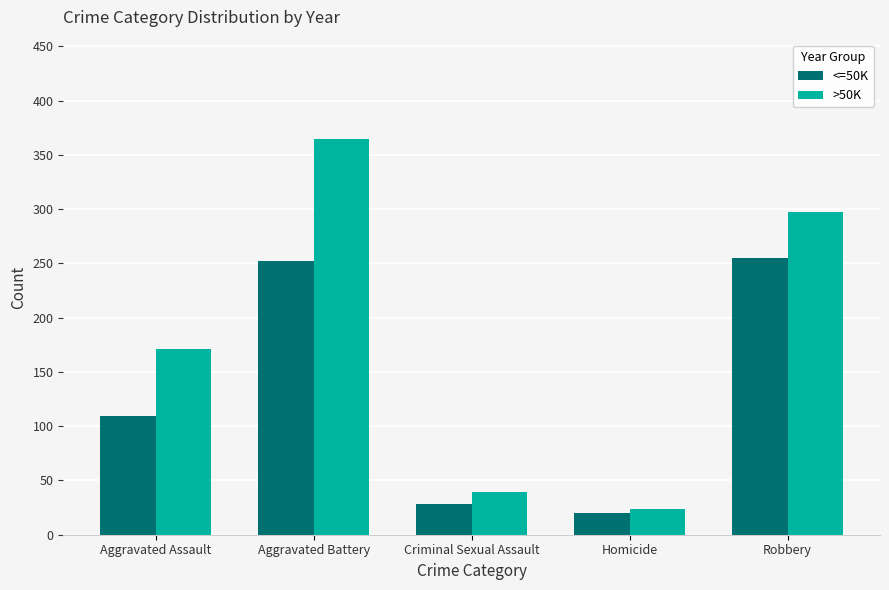

Is the value of <=50K at Homicide greater than the value of >50K at Aggravated Battery?

No